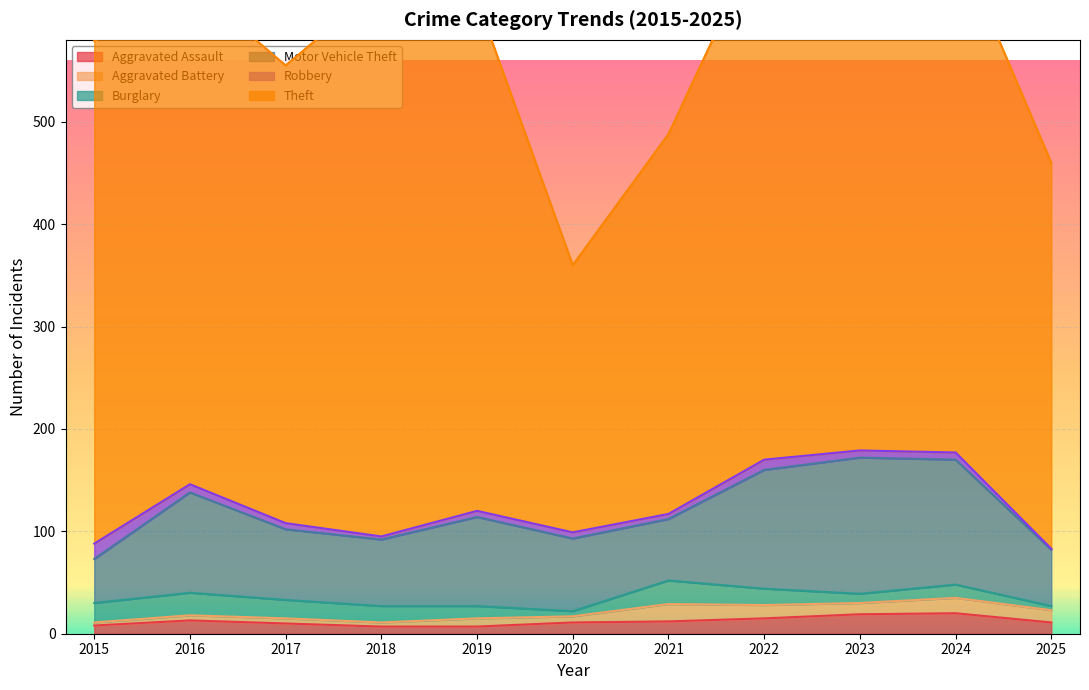

True or false: Theft has a value of 798 at 2023.

False